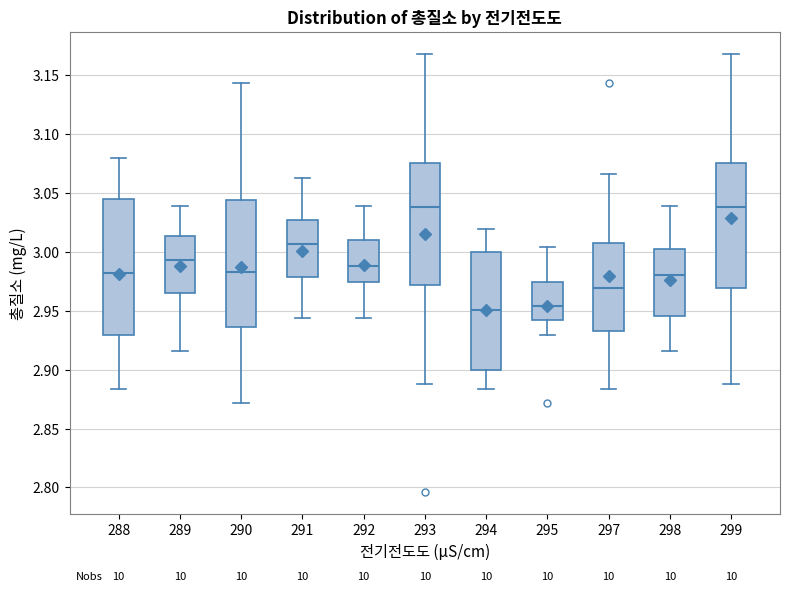

Where does the lower whisker of the box at x = 289 end on the y-axis? The values are not printed on the chart, so give them approximately, as read against the axis.

2.915